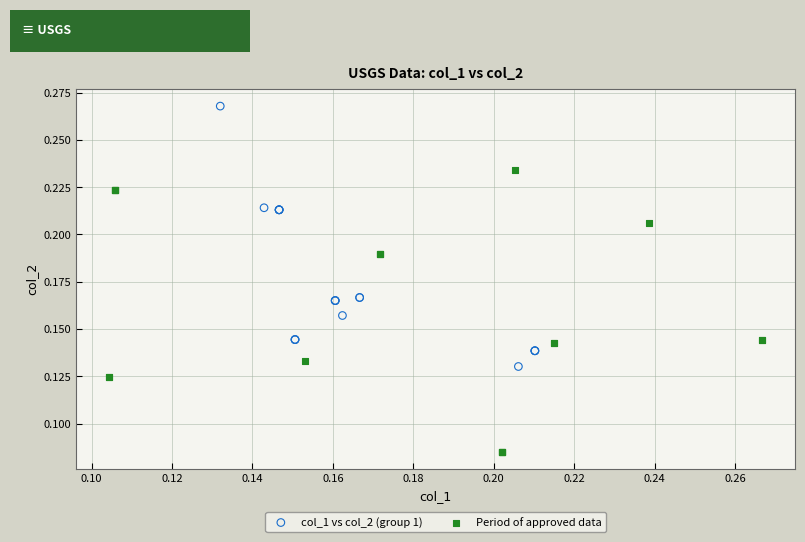

Which series has the widest spread of Y values?

Period of approved data